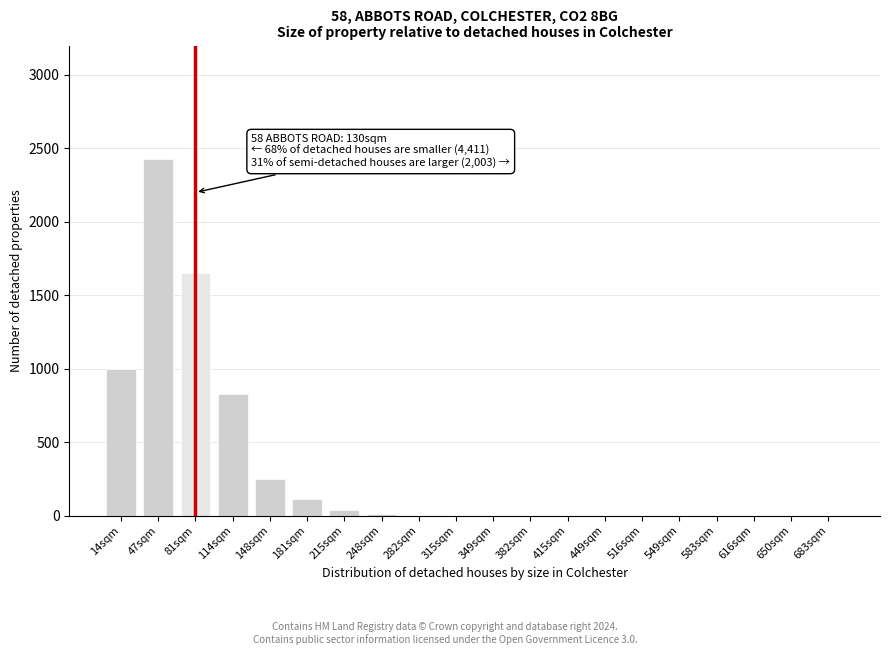

Where is the data nearest to the value 1215?

14sqm